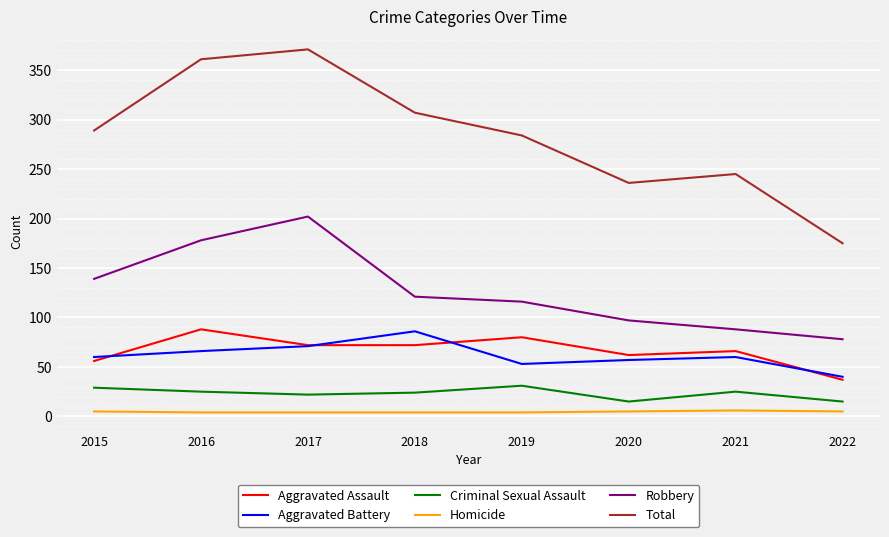

What is the total value across all series at 2019?

568